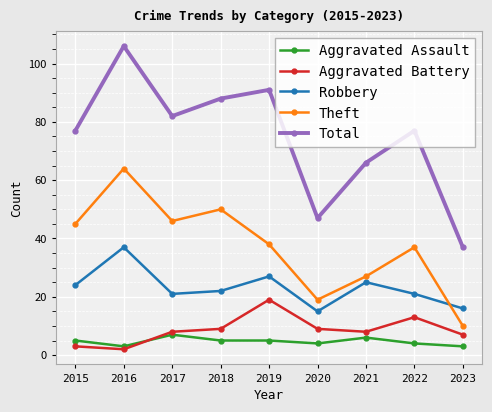

What is the difference between the second highest and minimum values in the Theft series?

40